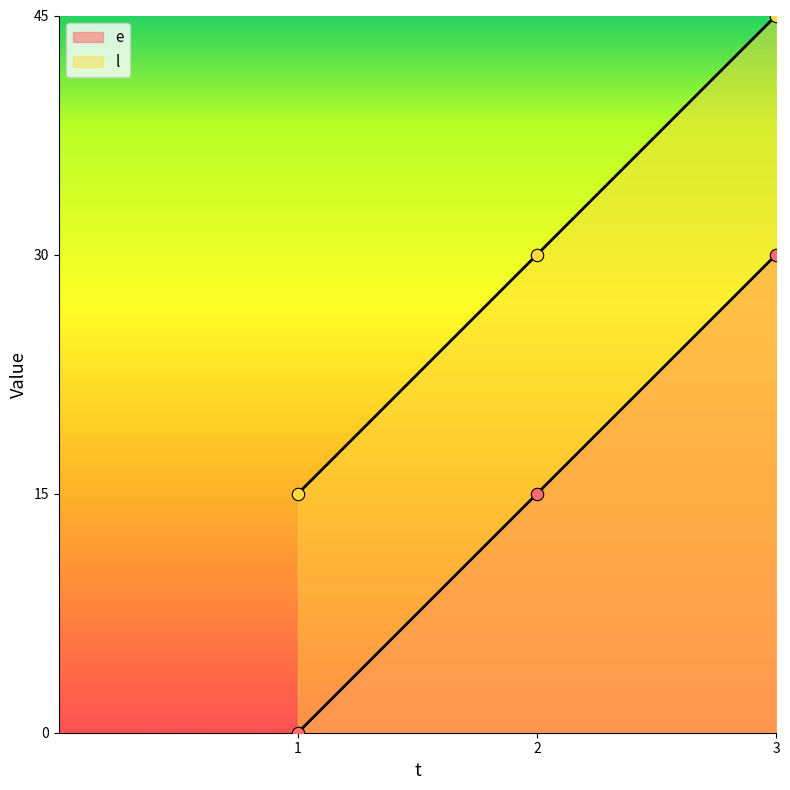

What are all the series names shown in the legend?

e, l